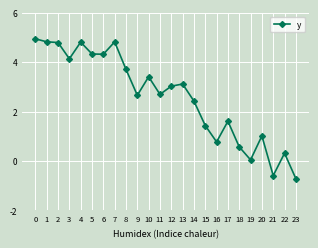

The value at 13 is 3.1. True or false?

True